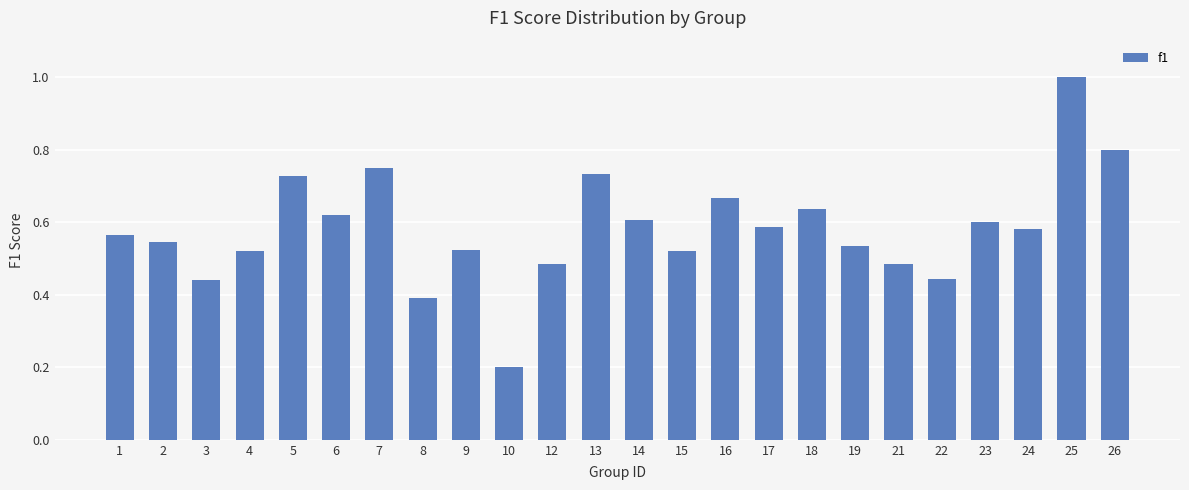

True or false: the data shows 1.1 at 6.

False